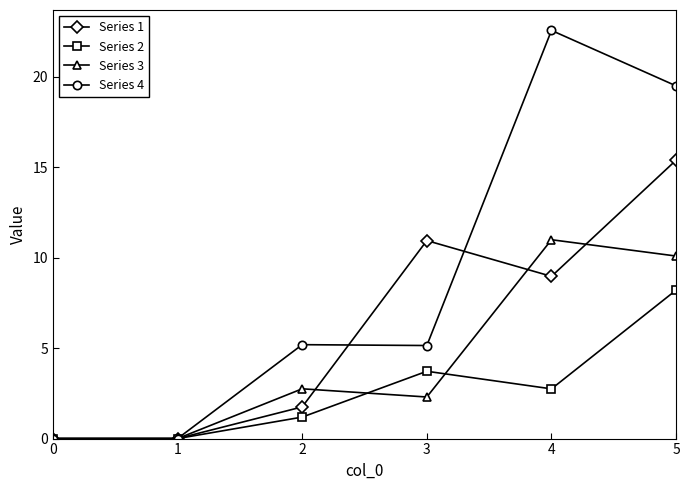

What is the difference between the highest and lowest values at 2?

4.0